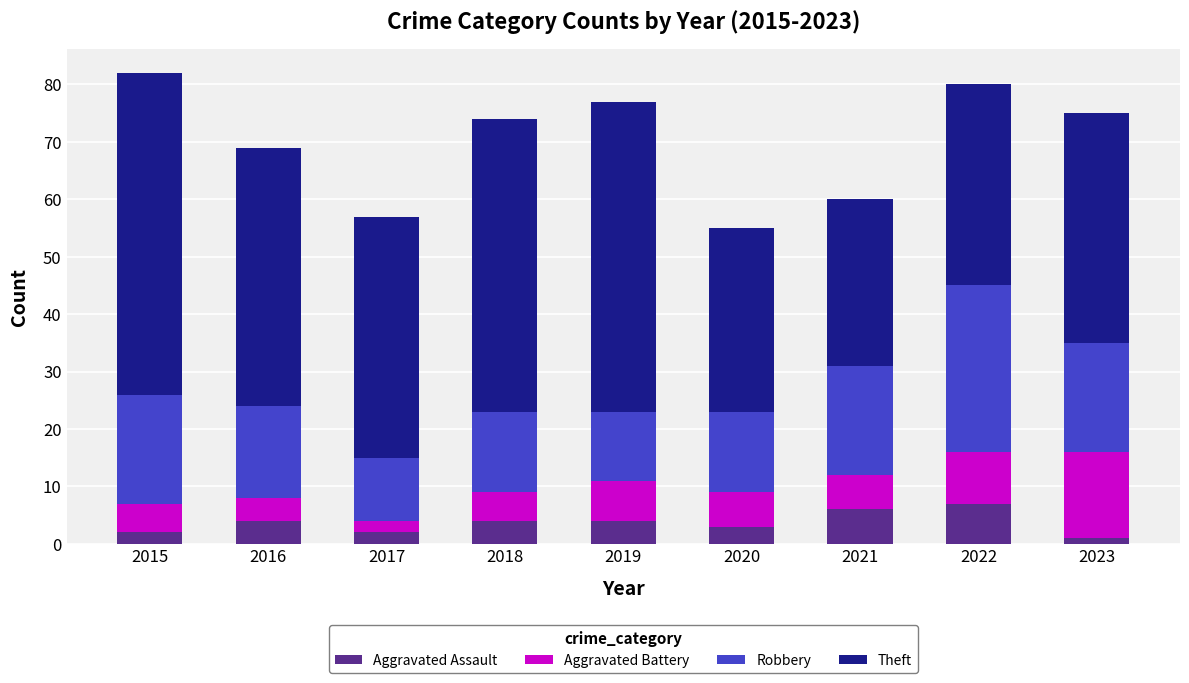

The Aggravated Assault series shows 2 at 2015. True or false?

True